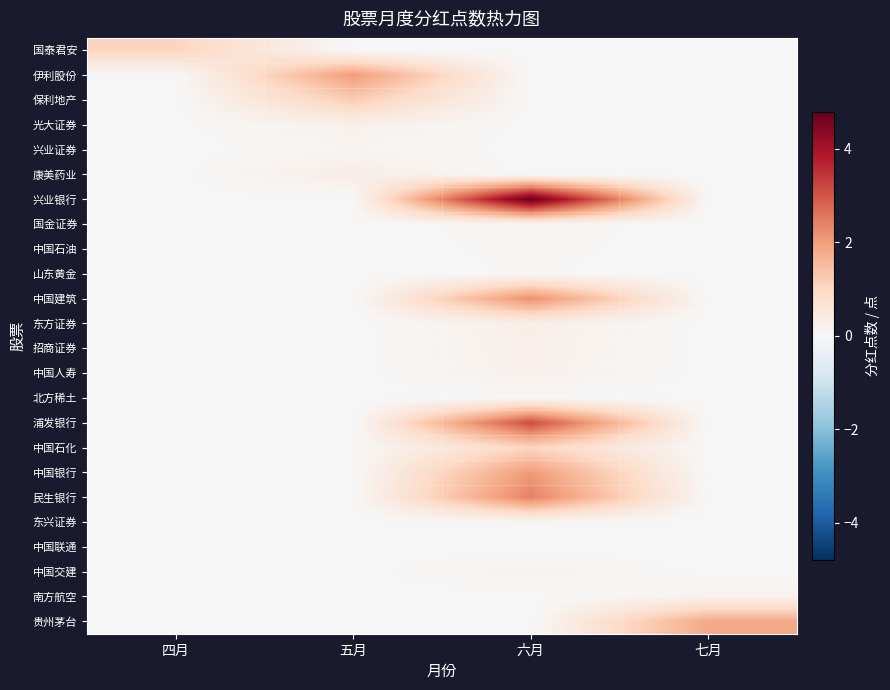

Reading right to left, transcribe all the data shown in this chart.

国泰君安: 七月=0.0	六月=0.0	五月=0.0	四月=1.1
伊利股份: 七月=0.0	六月=0.0	五月=2.0	四月=0.0
保利地产: 七月=0.0	六月=0.0	五月=1.2	四月=0.0
光大证券: 七月=0.0	六月=0.0	五月=0.2	四月=0.0
兴业证券: 七月=0.0	六月=0.0	五月=0.1	四月=0.0
康美药业: 七月=0.0	六月=0.0	五月=0.3	四月=0.0
兴业银行: 七月=0.0	六月=4.8	五月=0.0	四月=0.0
国金证券: 七月=0.0	六月=0.1	五月=0.0	四月=0.0
中国石油: 七月=0.0	六月=0.1	五月=0.0	四月=0.0
山东黄金: 七月=0.0	六月=0.0	五月=0.0	四月=0.0
中国建筑: 七月=0.0	六月=2.2	五月=0.0	四月=0.0
东方证券: 七月=0.0	六月=0.3	五月=0.0	四月=0.0
招商证券: 七月=0.0	六月=0.3	五月=0.0	四月=0.0
中国人寿: 七月=0.0	六月=0.2	五月=0.0	四月=0.0
北方稀土: 七月=0.0	六月=0.0	五月=0.0	四月=0.0
浦发银行: 七月=0.0	六月=3.1	五月=0.0	四月=0.0
中国石化: 七月=0.0	六月=1.0	五月=0.0	四月=0.0
中国银行: 七月=0.0	六月=2.1	五月=0.0	四月=0.0
民生银行: 七月=0.0	六月=2.4	五月=0.0	四月=0.0
东兴证券: 七月=0.0	六月=0.0	五月=0.0	四月=0.0
中国联通: 七月=0.0	六月=0.0	五月=0.0	四月=0.0
中国交建: 七月=0.0	六月=0.2	五月=0.0	四月=0.0
南方航空: 七月=0.2	六月=0.0	五月=0.0	四月=0.0
贵州茅台: 七月=1.8	六月=0.0	五月=0.0	四月=0.0